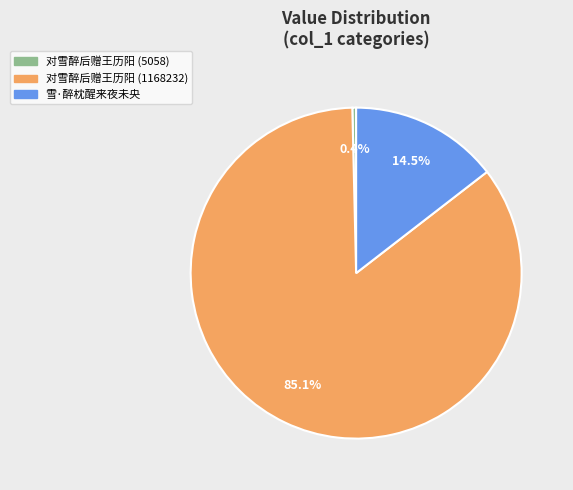

To the nearest percent, what is the difference between the 对雪醉后赠王历阳 (5058) and 对雪醉后赠王历阳 (1168232) slice percentages?

85%